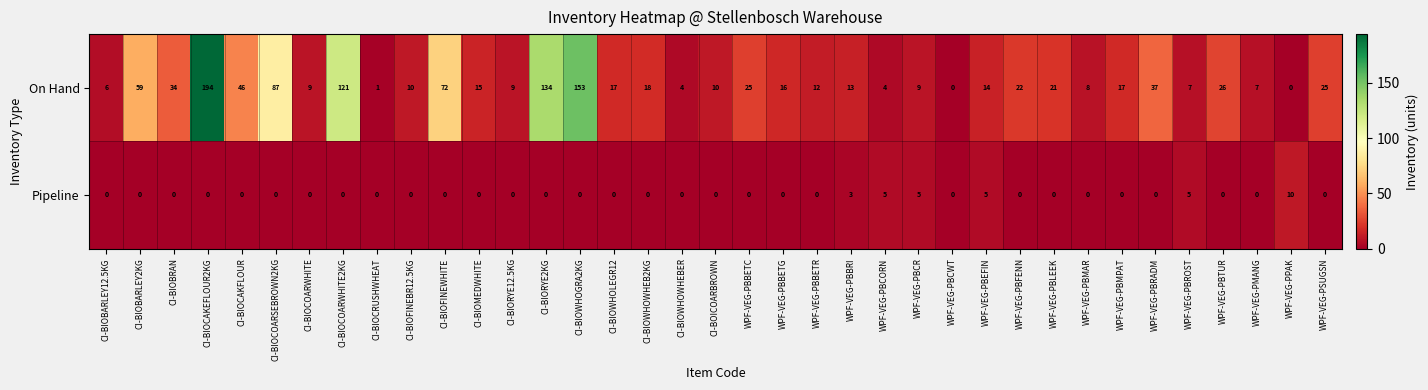

At which label is On Hand closest to 97?

CI-BIOCOARSEBROWN2KG